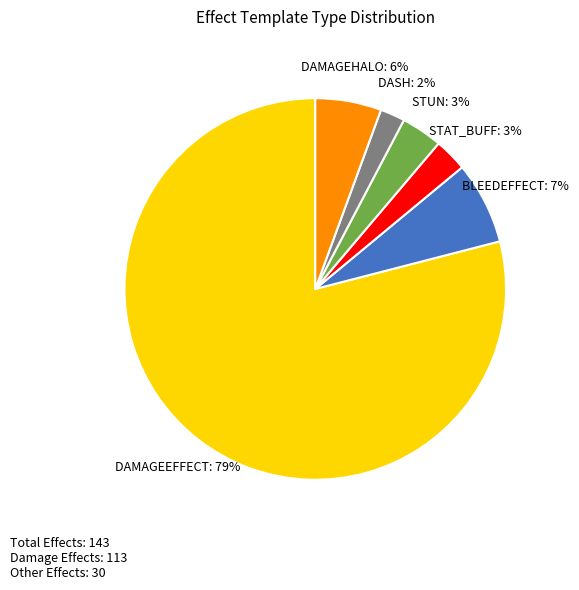

How many segments does this pie chart have?

6